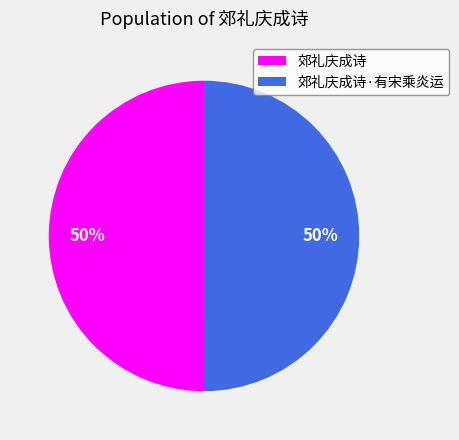

To the nearest percent, what percentage of the pie is 郊礼庆成诗·有宋乘炎运?

50%